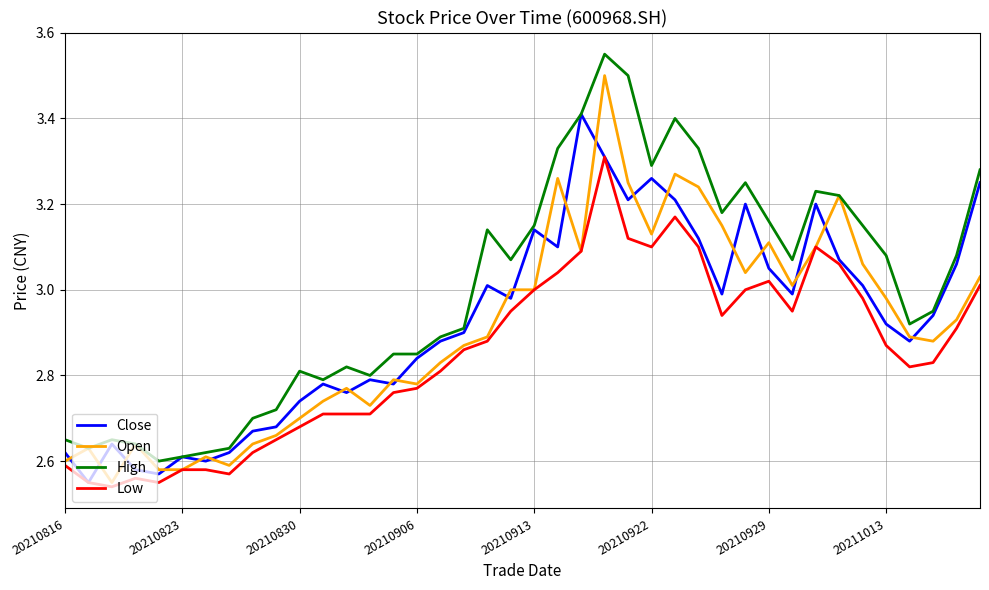

Which series has the largest total across all categories?

High